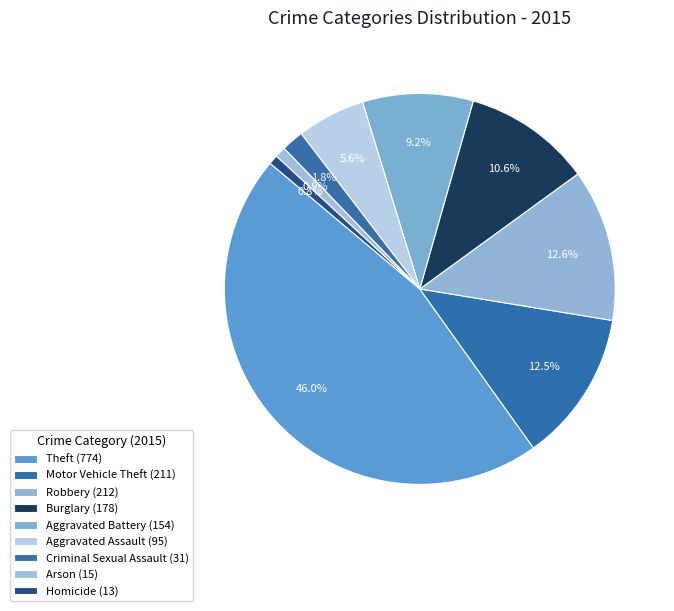

Count the number of slices in the pie.

9